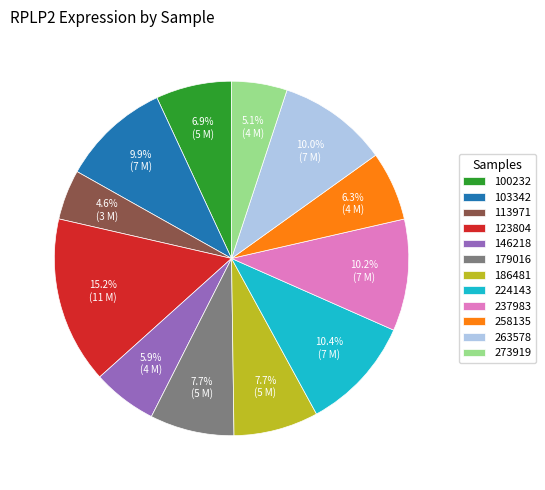

To the nearest percent, what portion does 100232 represent?

7%